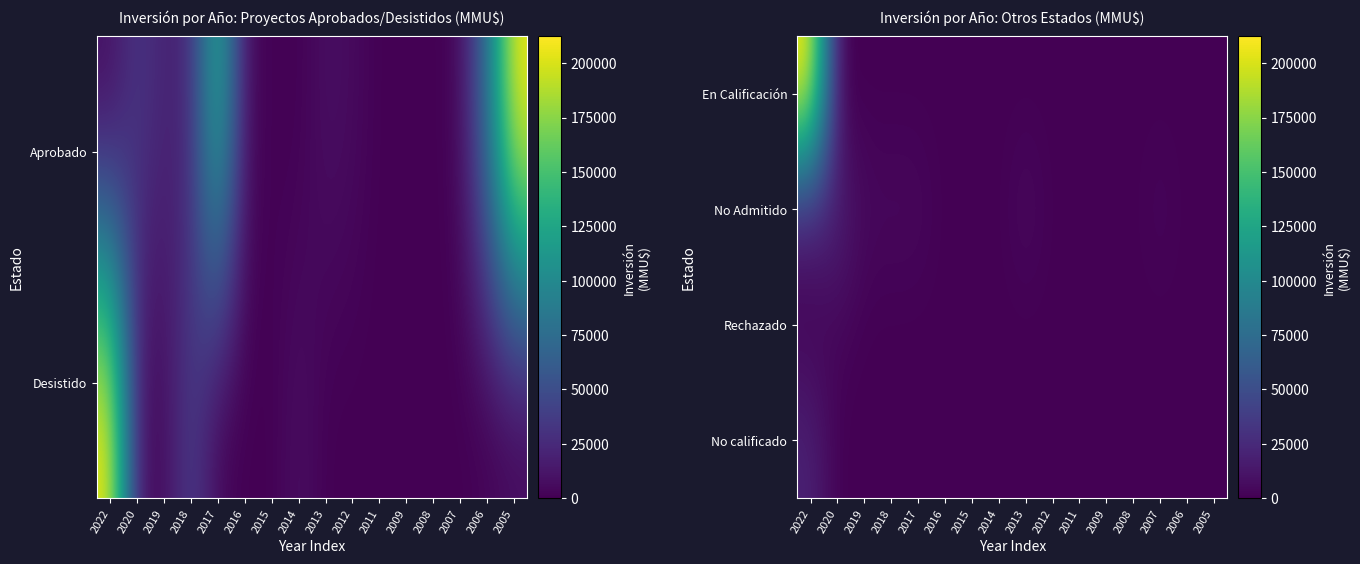

True or false: No calificado has a value of 11783 at 2008.

False